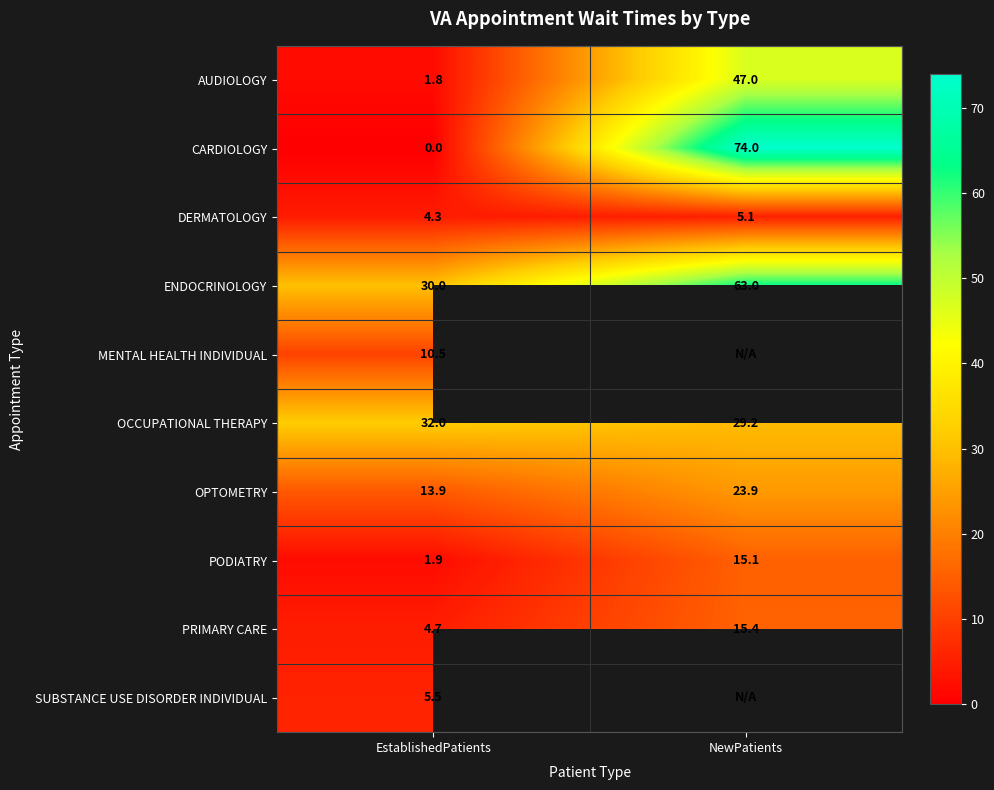

What is the average value of the PODIATRY series?

8.5